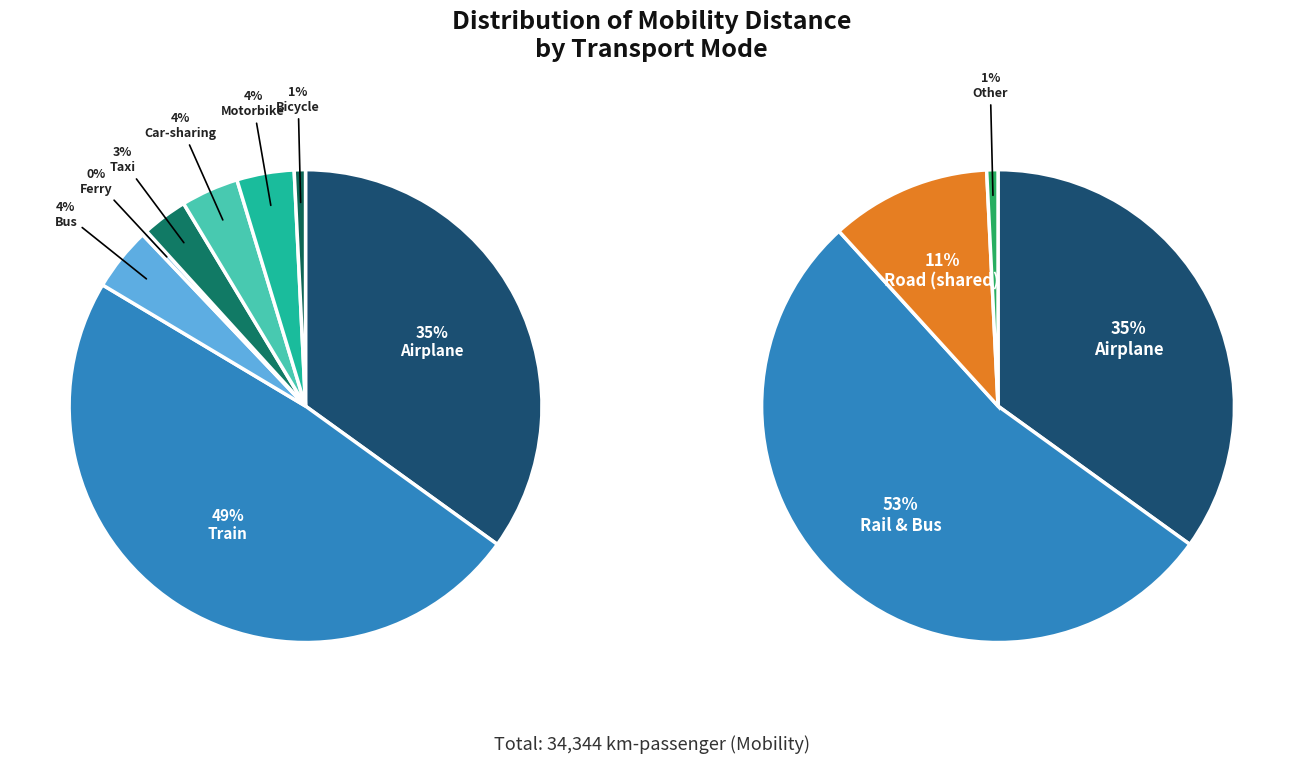

What is the ratio of the value at Ferry to the value at Bus?

0.1